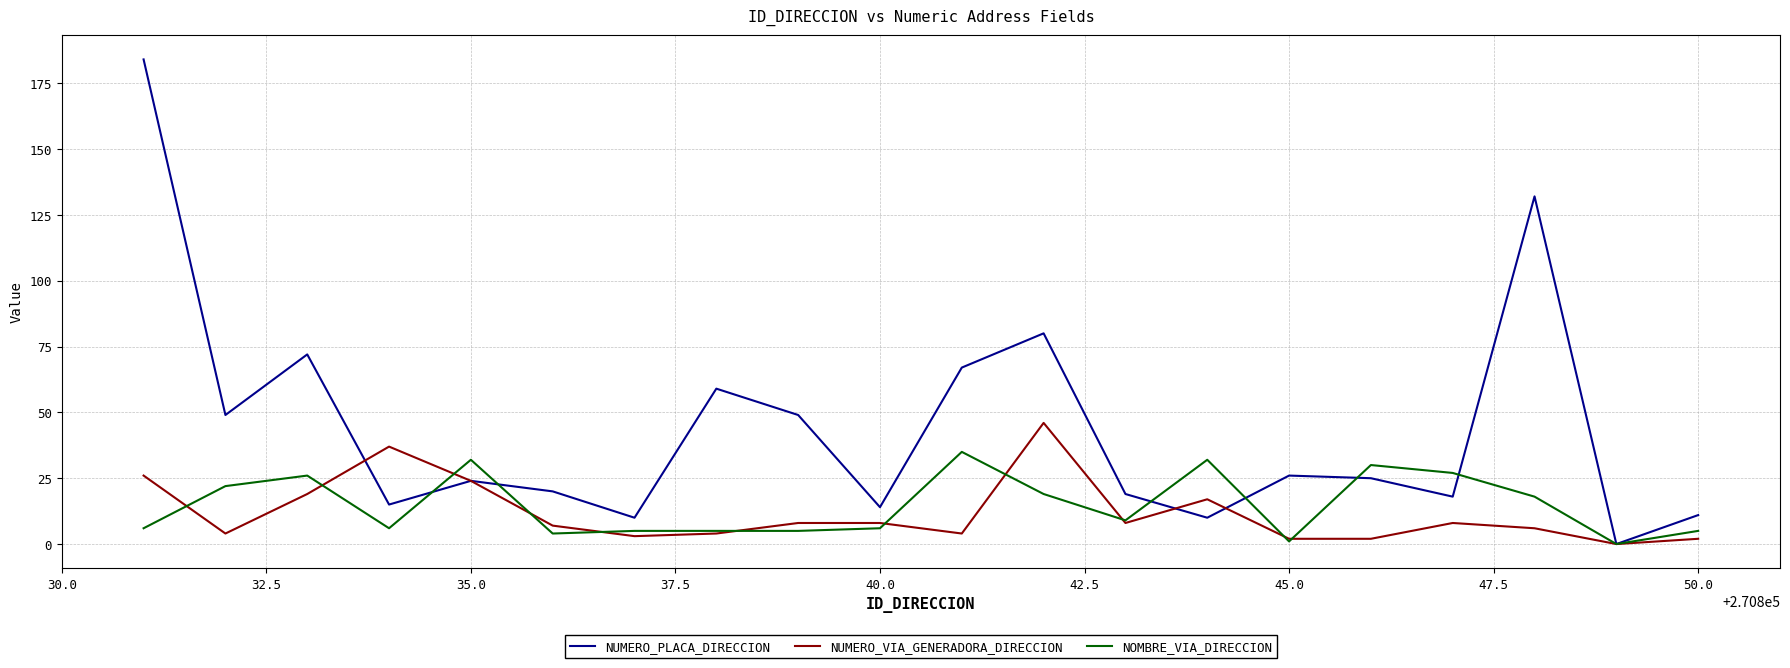

Which series has the largest range (max minus min)?

NUMERO_PLACA_DIRECCION